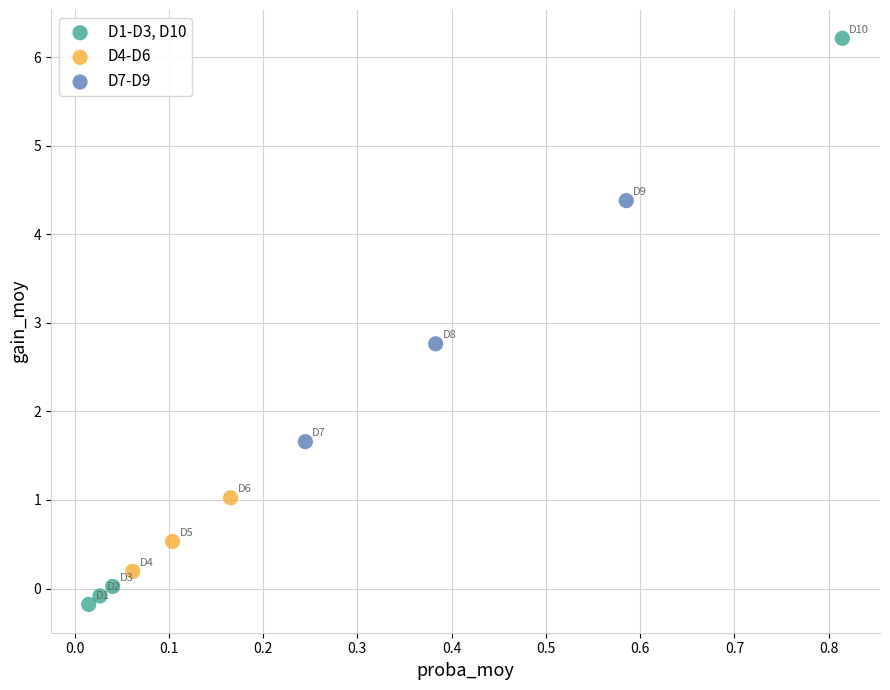

Which series has the widest spread of Y values?

D1-D3, D10